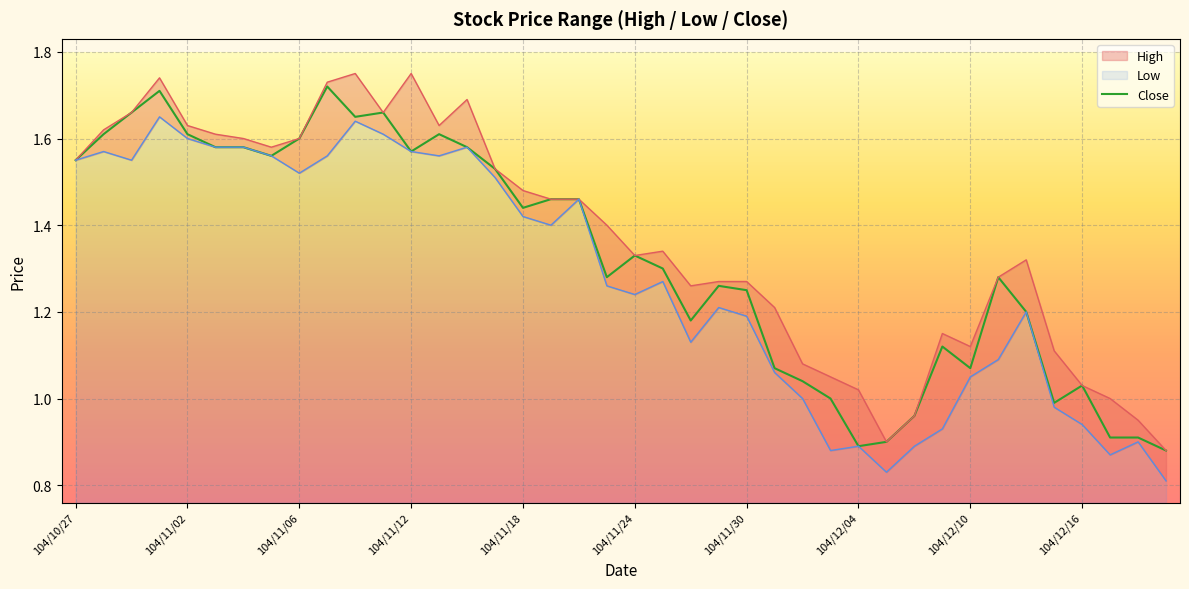

Is it true that Close equals 0.4 at 104/12/16?

False